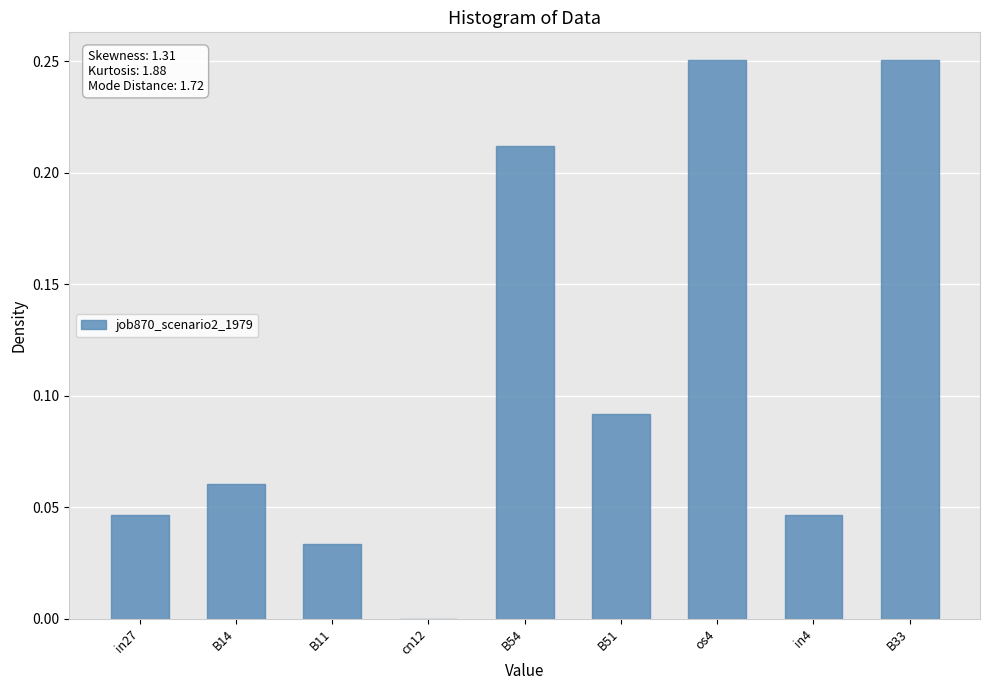

Between B11 and B54, which is larger?

B54